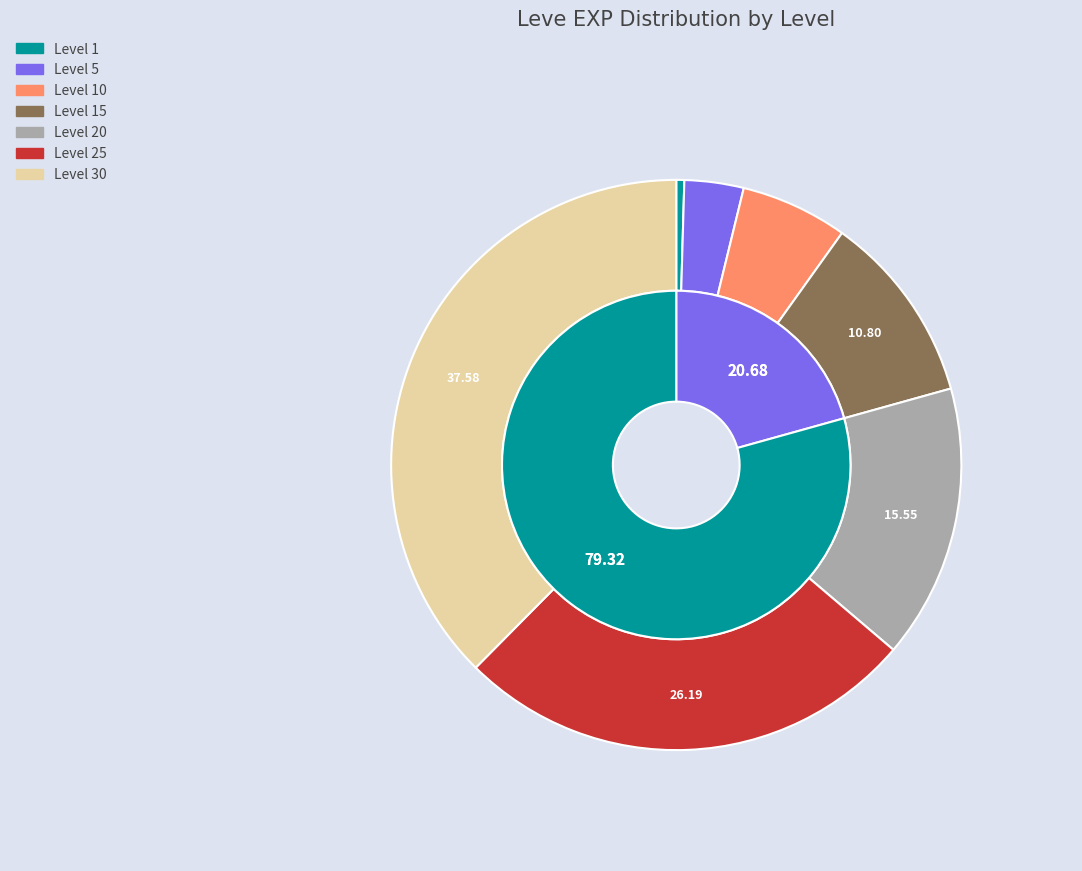

Combined, do 1 and 20 account for over 50%?

No